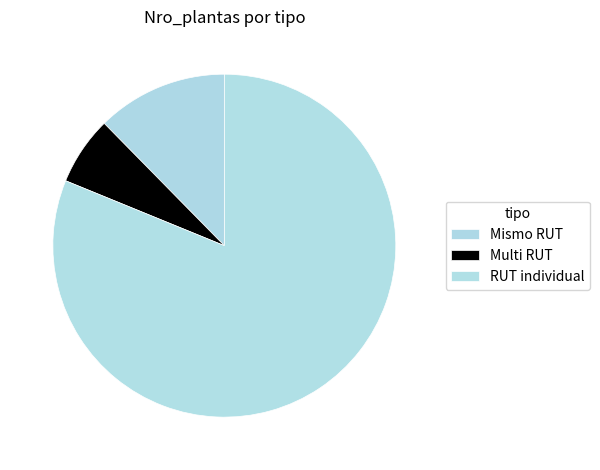

Rank the categories by value from highest to lowest.

RUT individual, Mismo RUT, Multi RUT